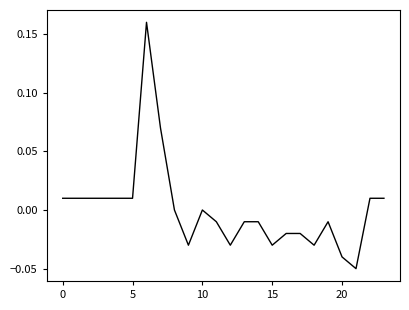

What is the difference between the second highest and second lowest values?

0.1